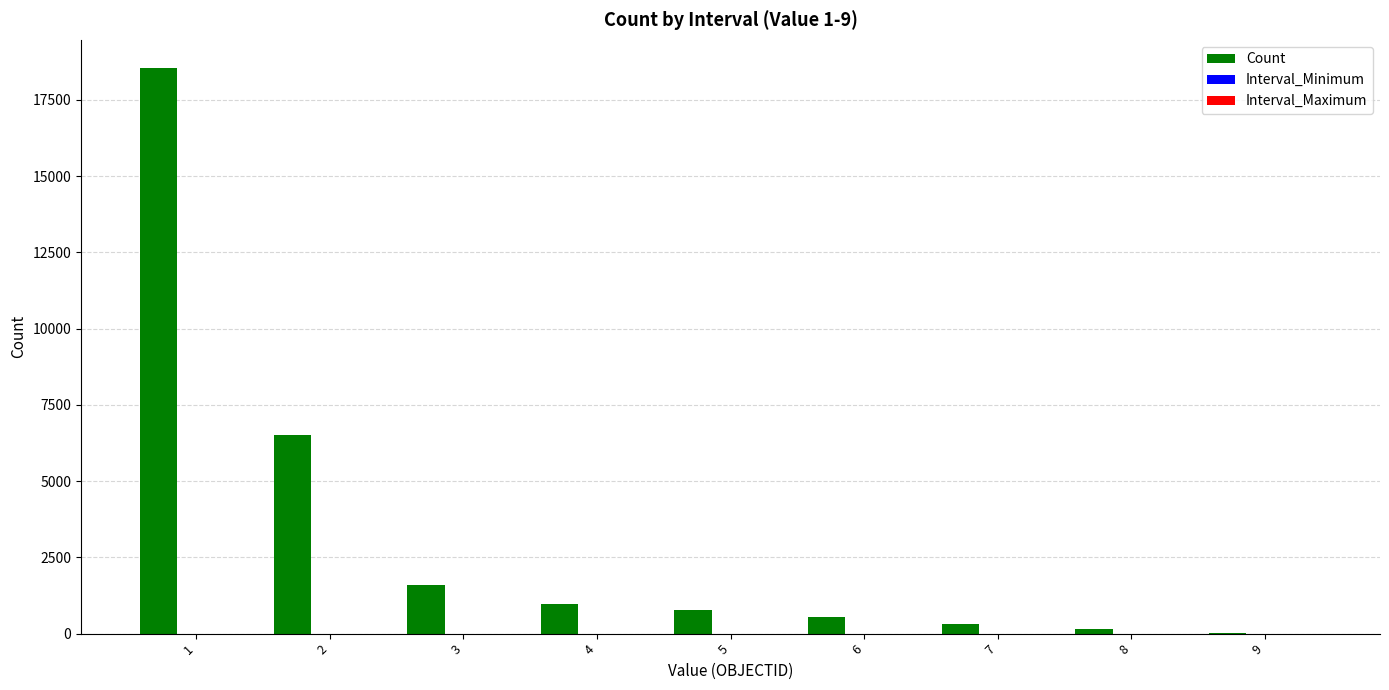

Which series has the largest total across all categories?

Count